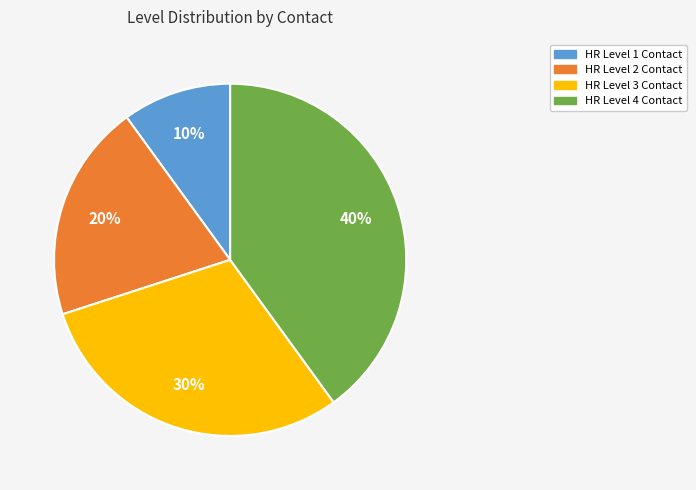

Is there a majority slice in this chart?

No